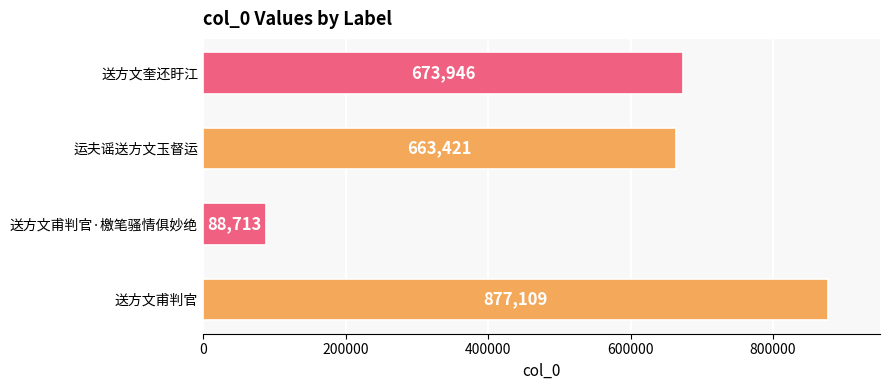

What is the smallest value displayed?

88713